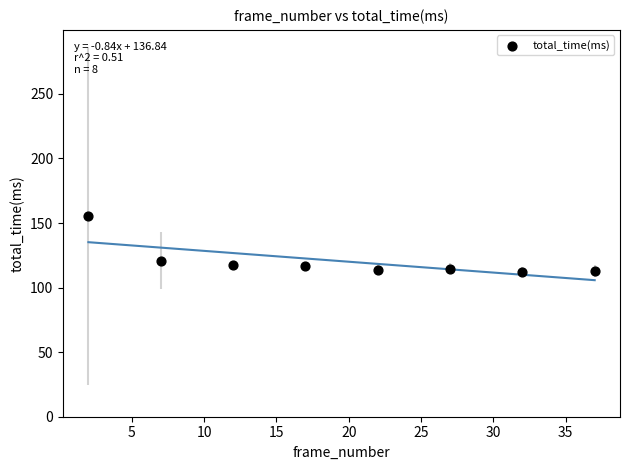

What Y value in the scatter plot is closest to 133?

120.8